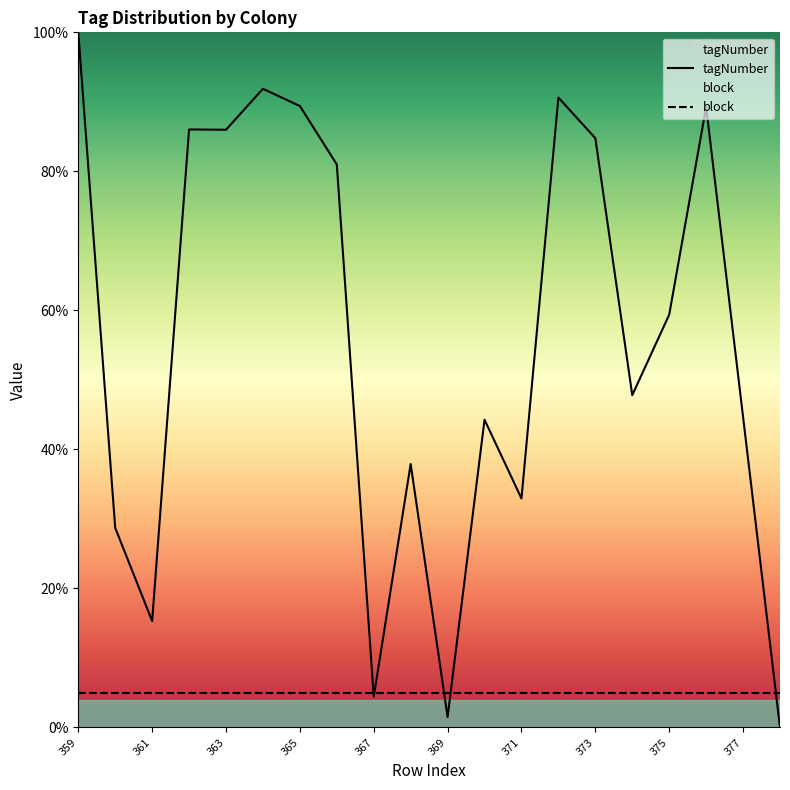

Does the chart display data point markers on the line(s)?

No